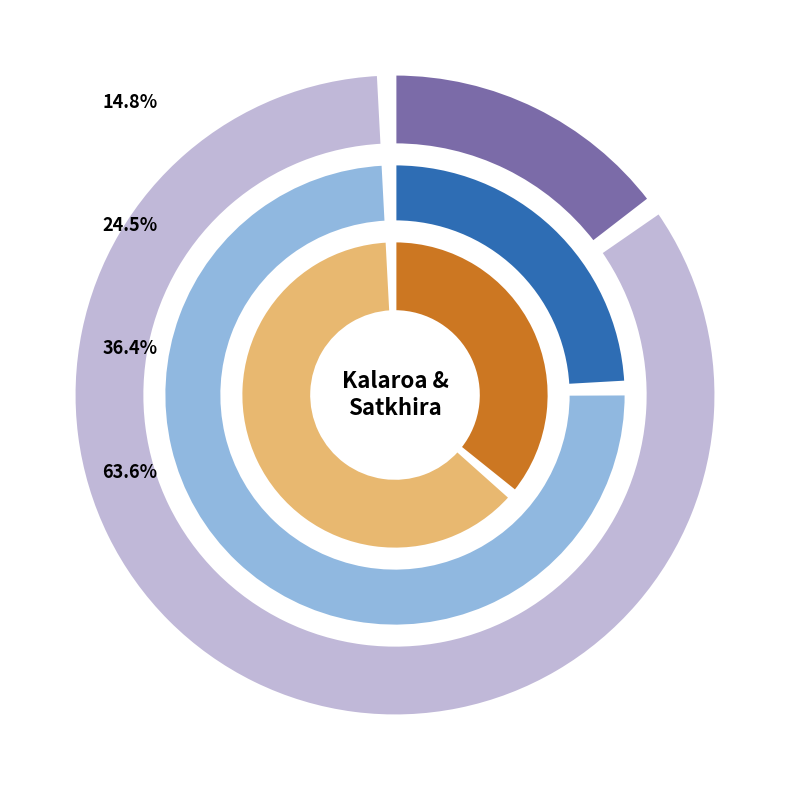

To the nearest percent, what portion does Kalaroa represent?

15%